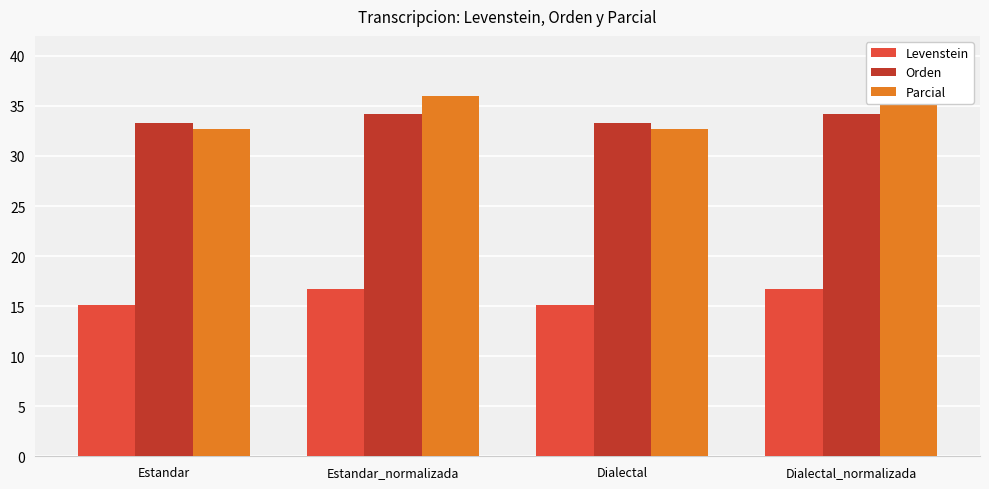

Reading left to right, list all the values displayed in this chart.

Levenstein: 15.2	16.7	15.2	16.7
Orden: 33.3	34.2	33.3	34.2
Parcial: 32.7	36.0	32.7	36.0